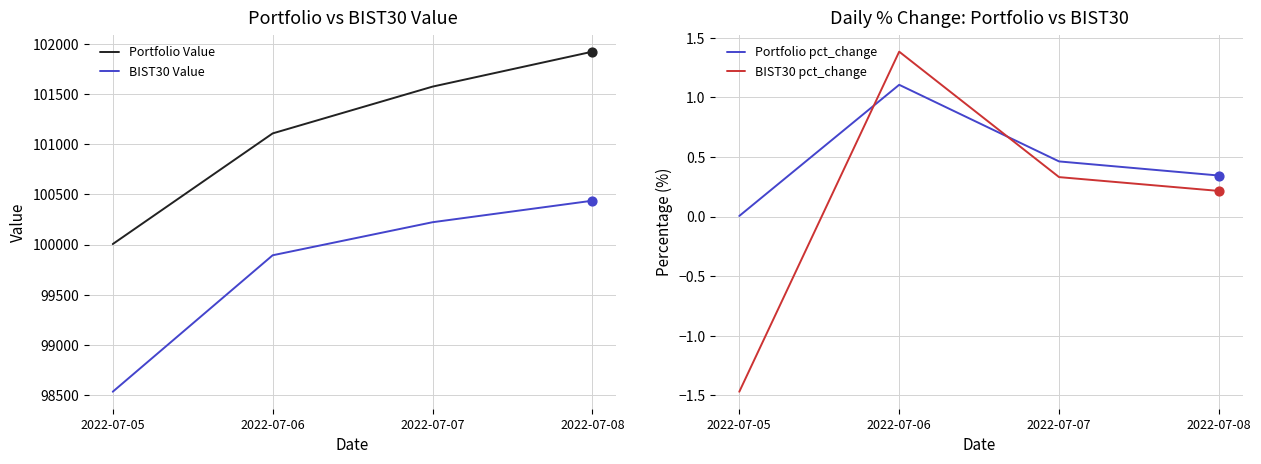

Which series reaches the minimum Y coordinate?

BIST30 pct_change